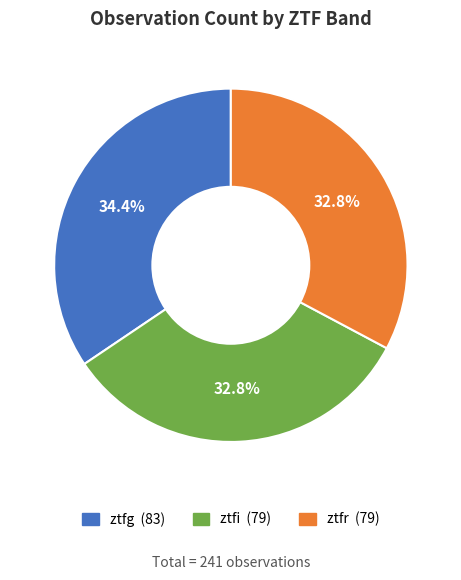

What is the ratio of the value at ztfi to the value at ztfr?

1.0